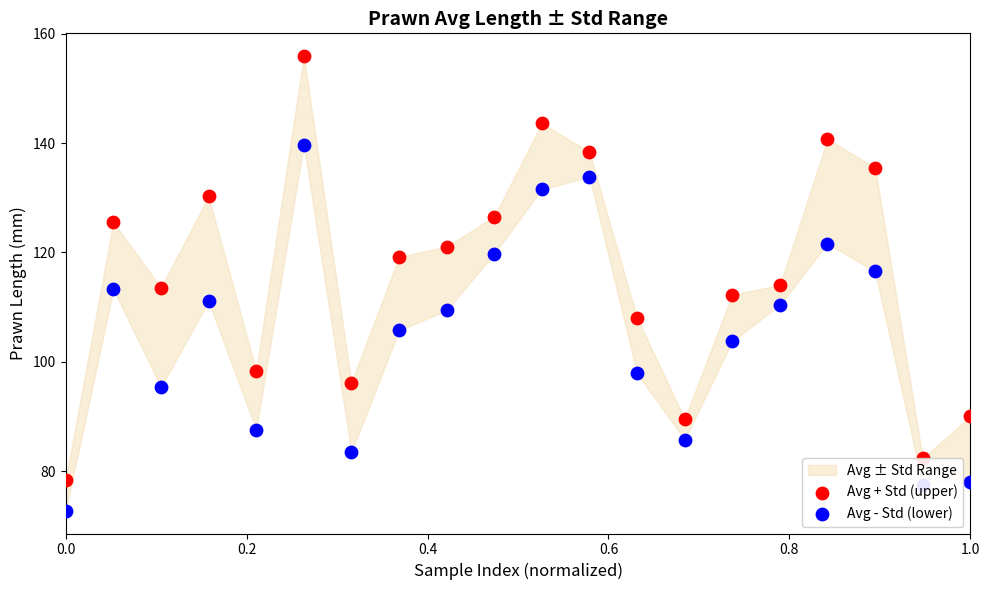

Which series has the largest total across all categories?

Avg + Std (upper)